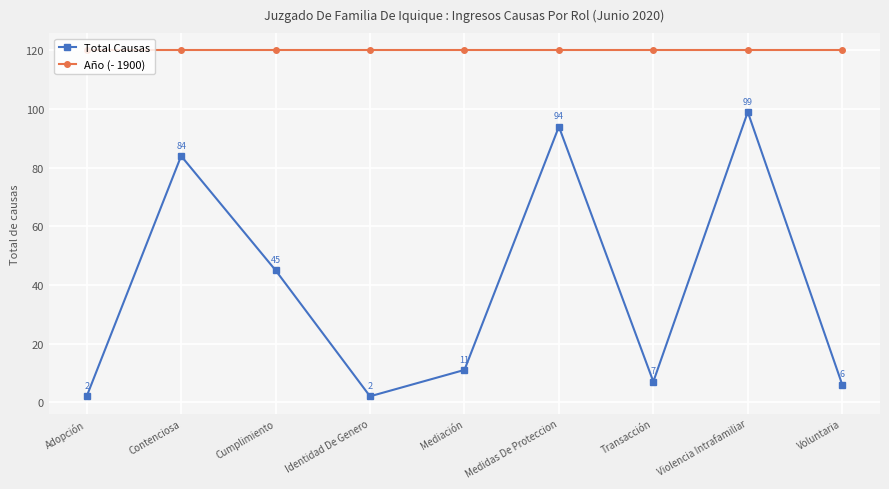

What is the value of the Año (- 1900) point at the 4th from the left?

120